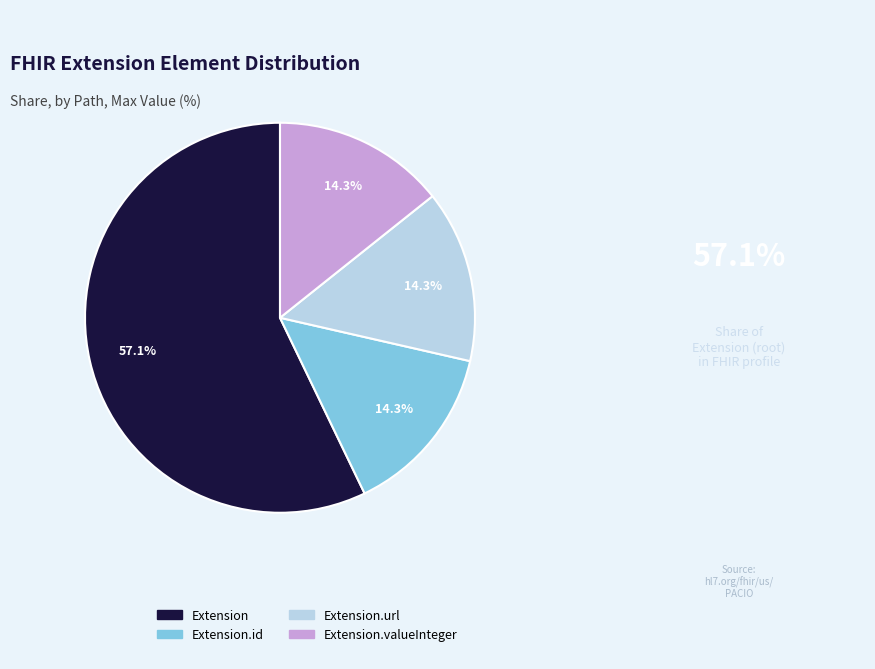

What portion of the pie excludes Extension.url?

85.7%